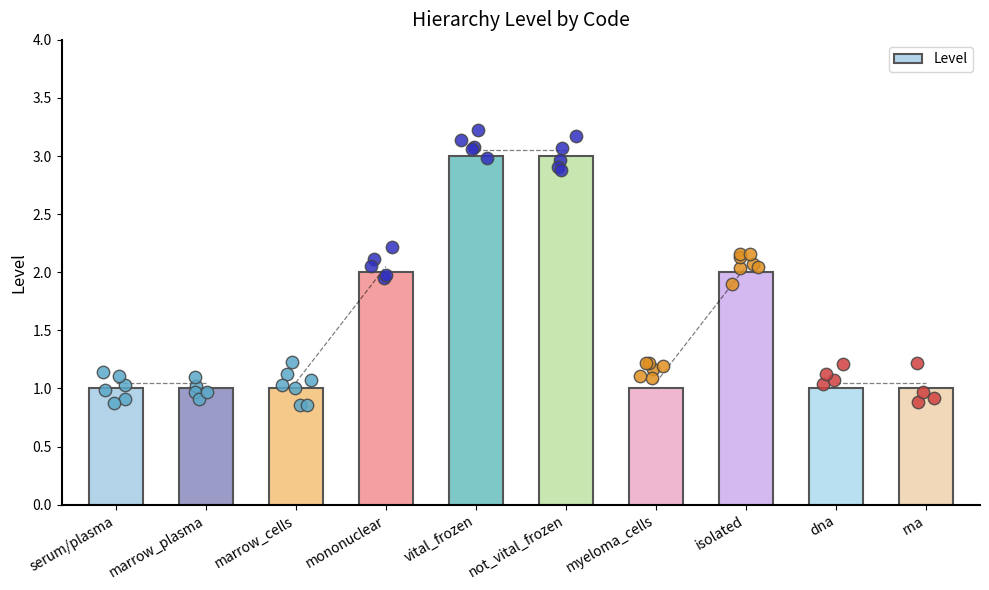

Which has a higher value, serum/plasma or dna?

serum/plasma